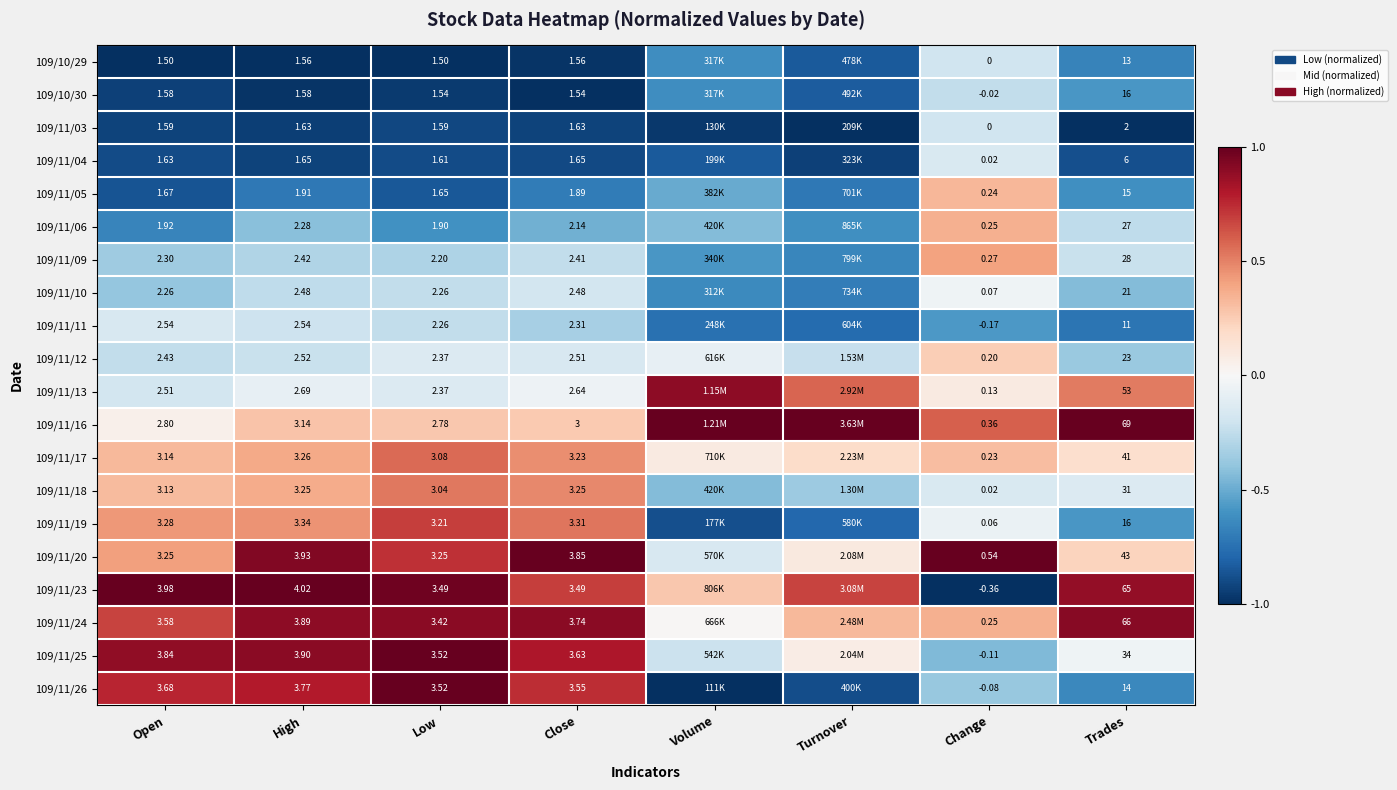

Is the value of 109/11/05 at Trades greater than the value of 109/11/03 at Trades?

Yes